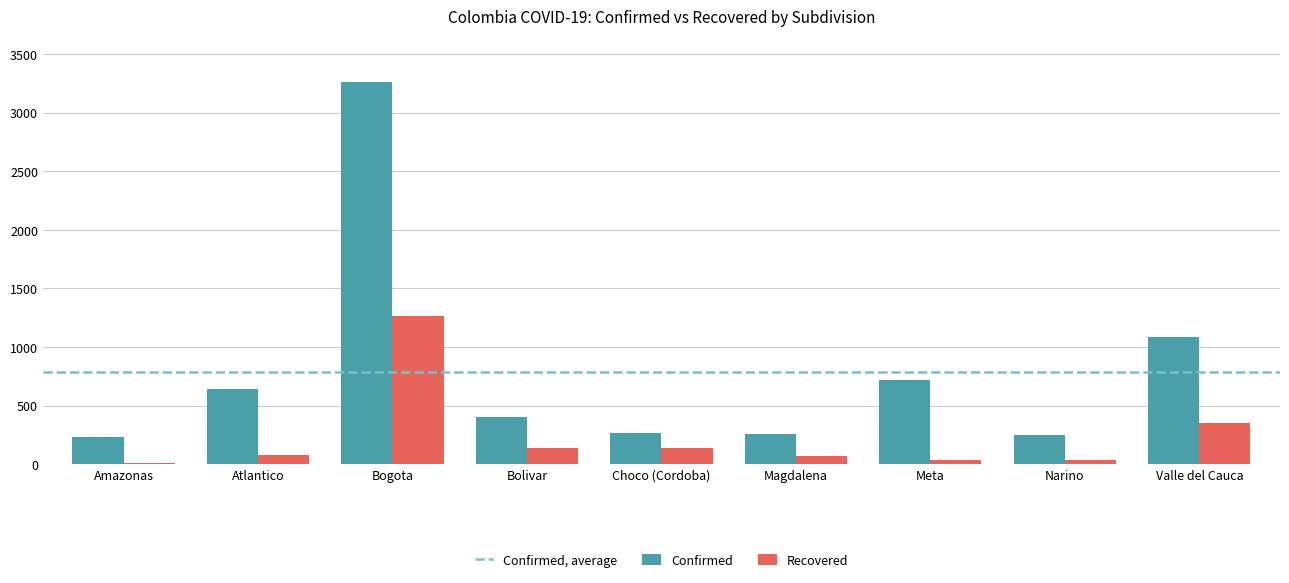

What is the highest value of the Recovered series?

1268